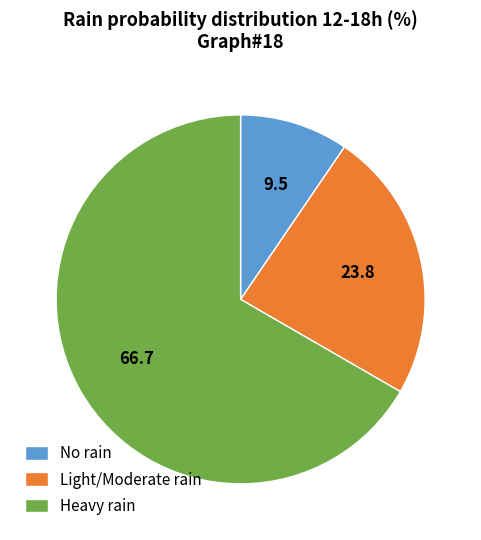

How many slices are in this pie chart?

3